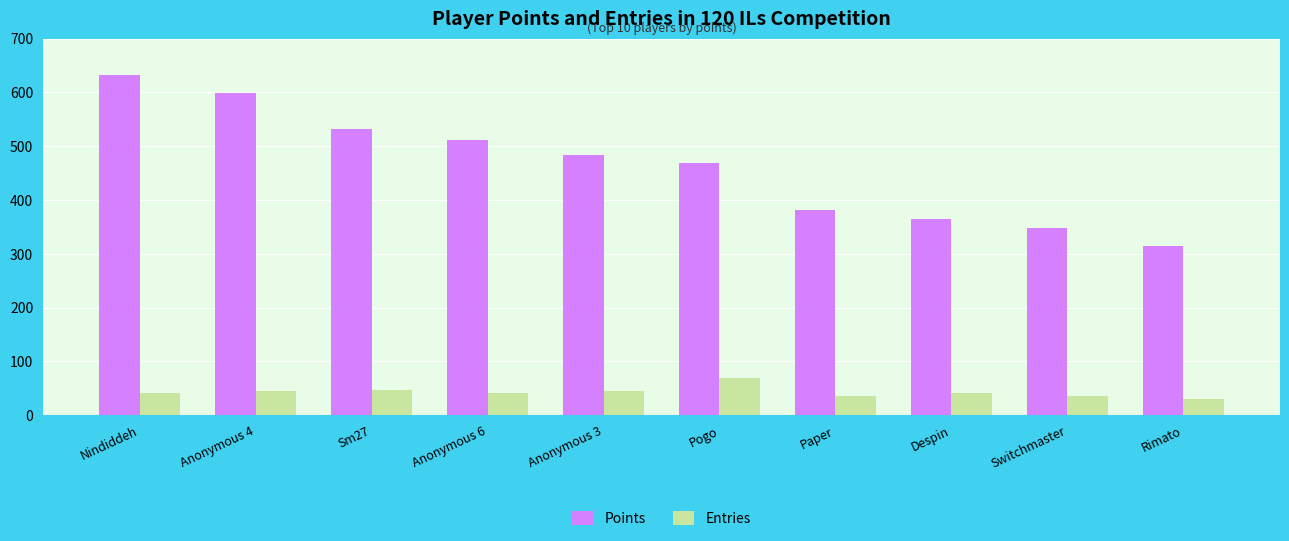

What is the difference between the maximum and minimum values in the Points series?

318